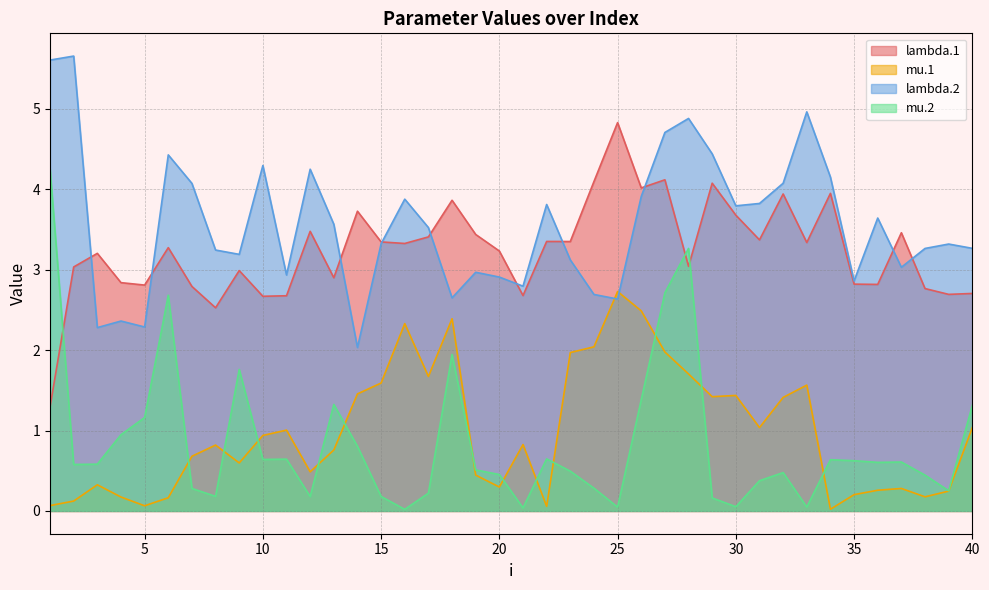

True or false: mu.1 and lambda.2 intersect in this chart.

True